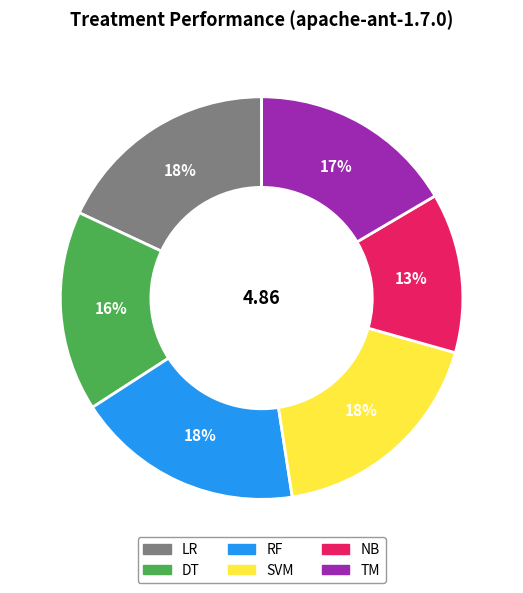

Which has a higher value, NB or RF?

RF